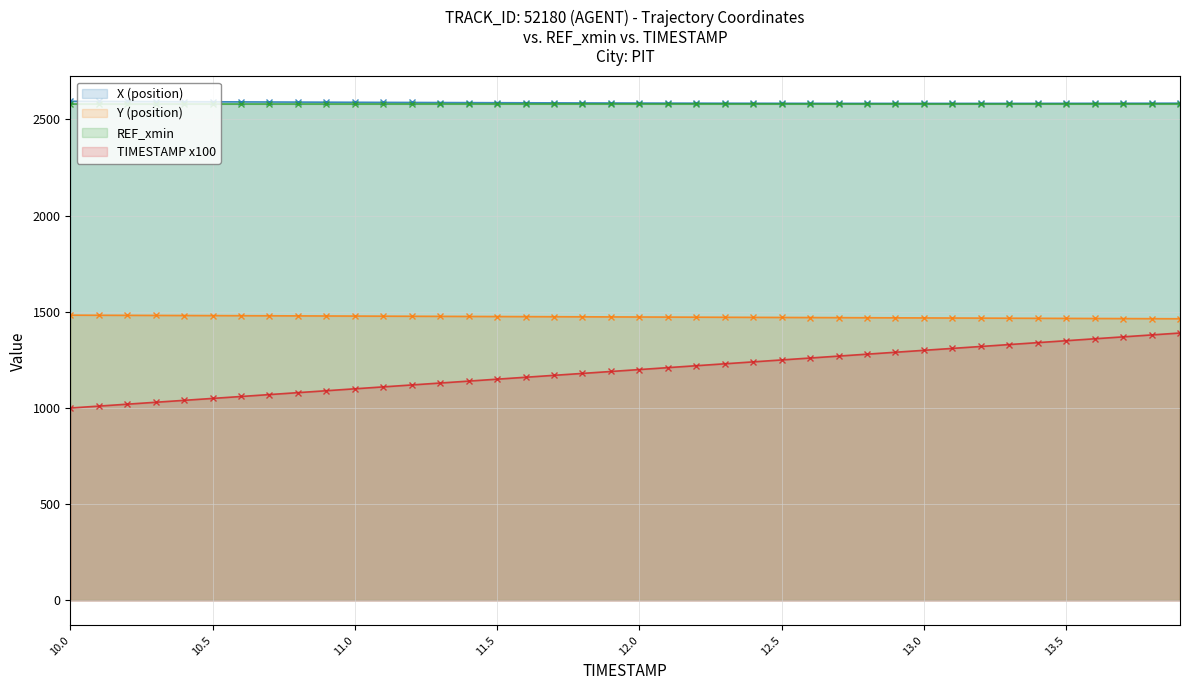

Count the number of data series in this chart.

4